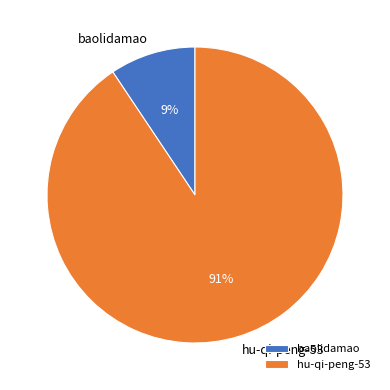

Do hu-qi-peng-53 and baolidamao together represent more than half of the pie?

Yes